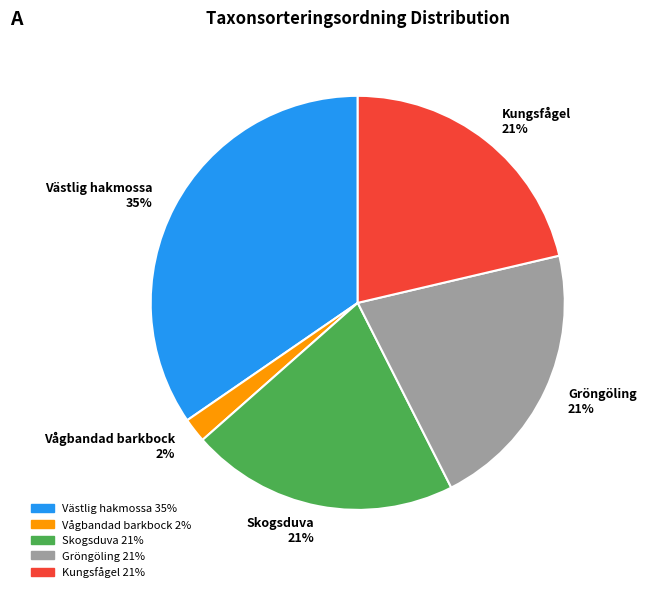

Which slice is the smallest?

Vågbandad barkbock 2%